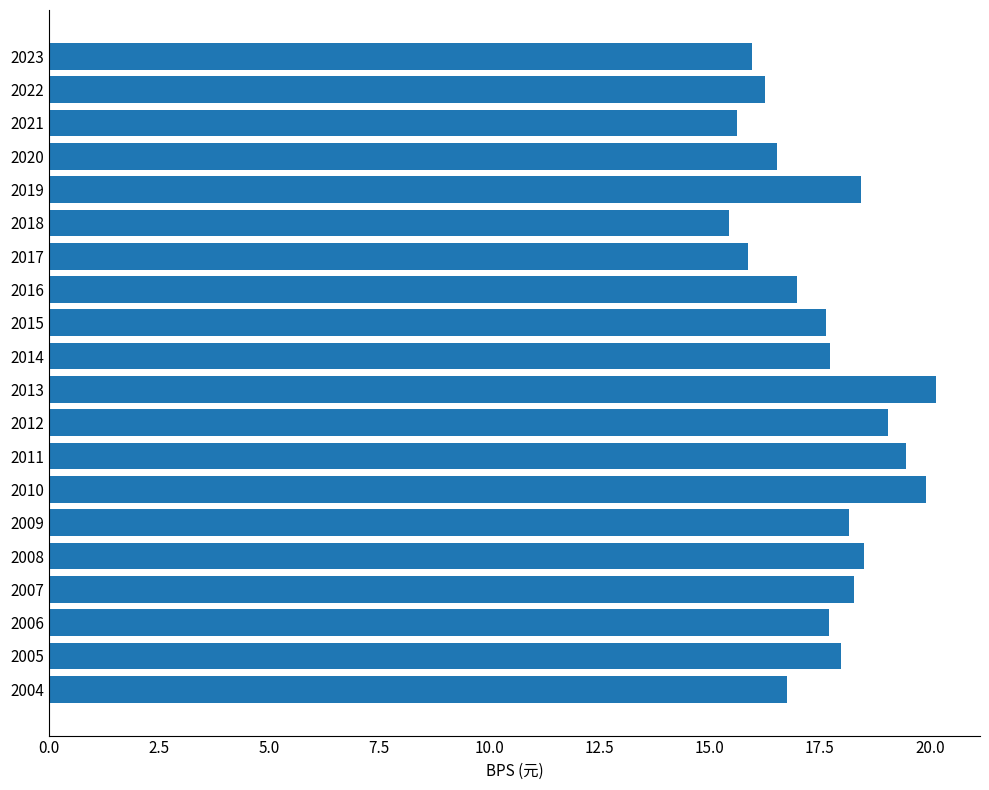

What is the change in value from 2010 to 2005?

-1.9